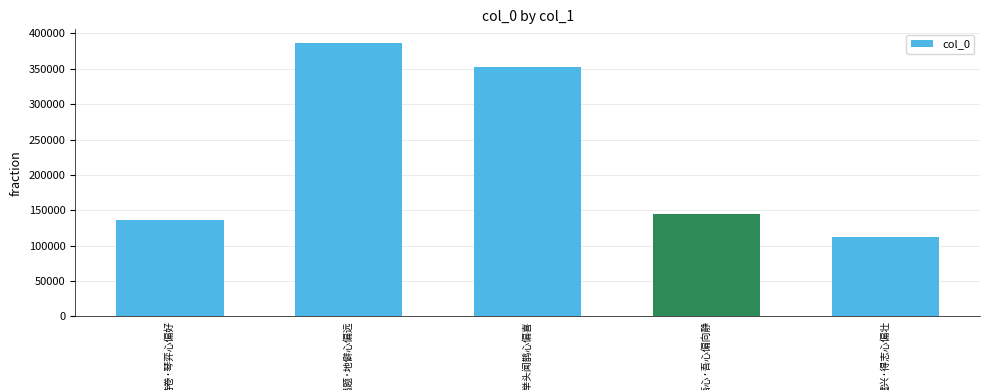

What is the minimum value shown in the chart?

112299